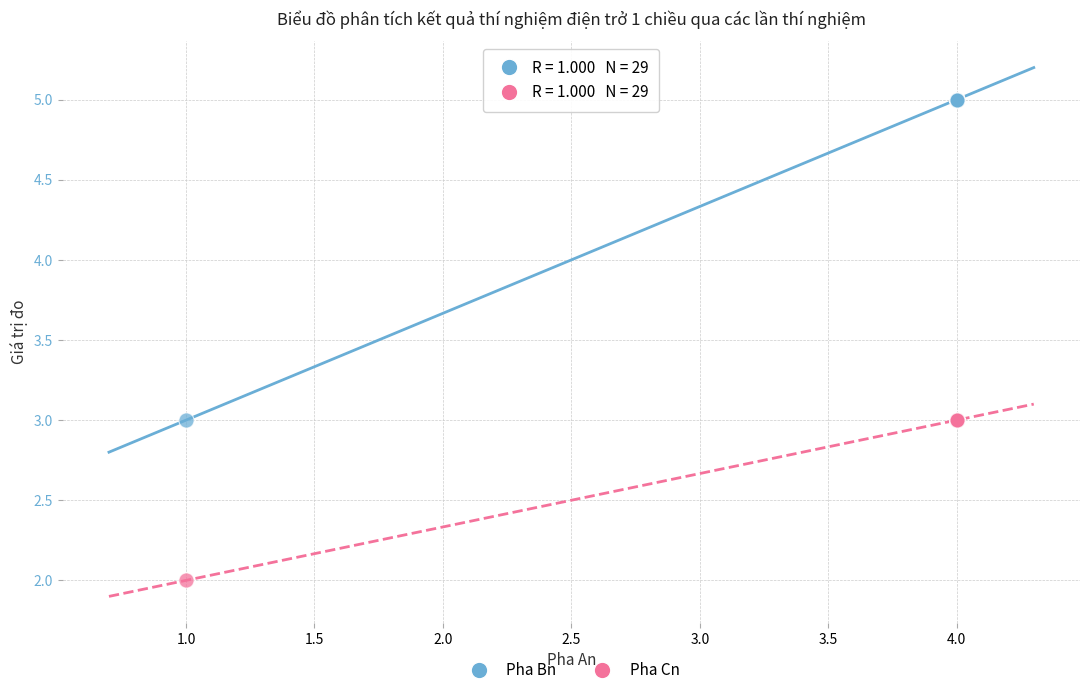

Which series contains the lowest Y value?

Pha Cn